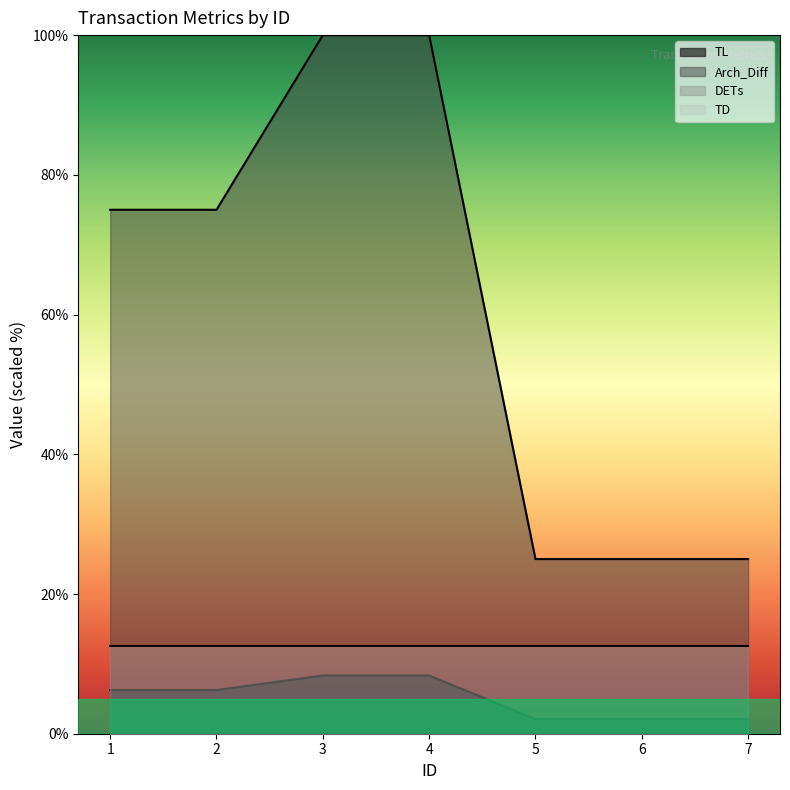

Between 3 and 4, which series saw the biggest shift?

TL